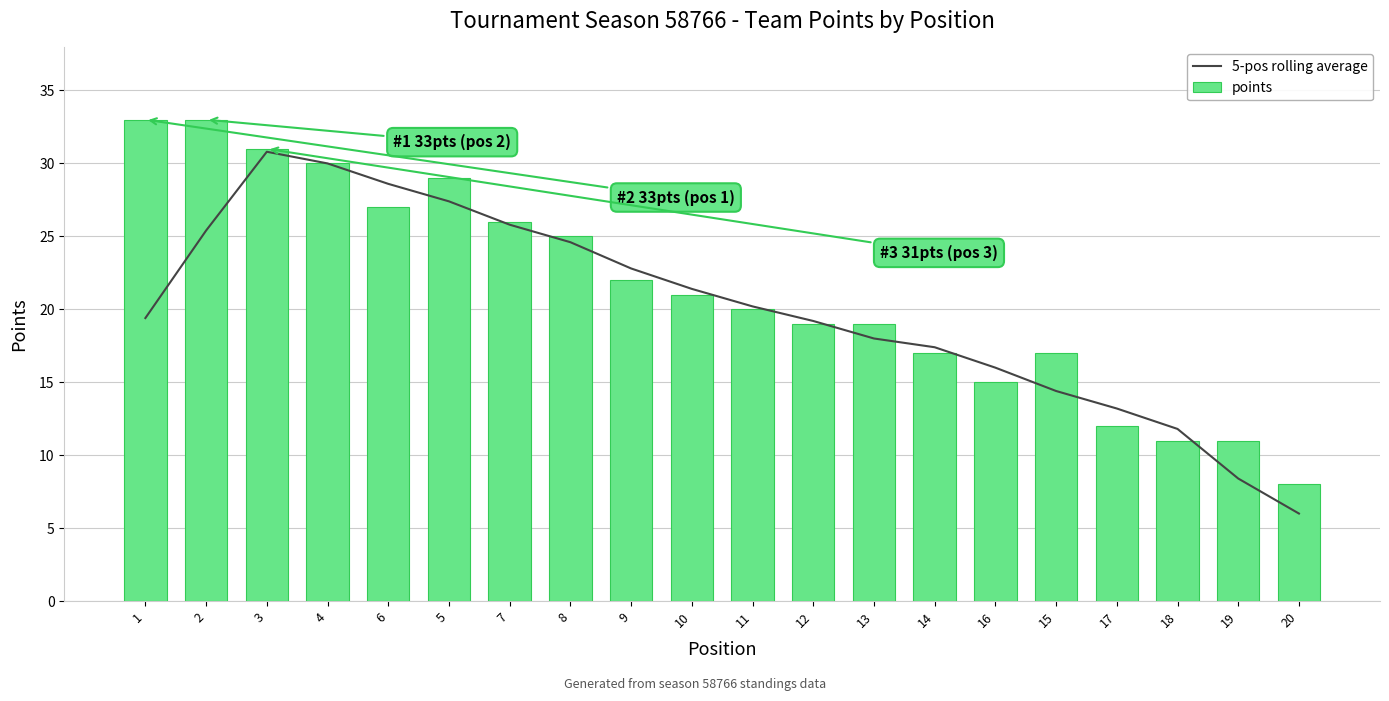

True or false: points has a value of 33 at 13.

False